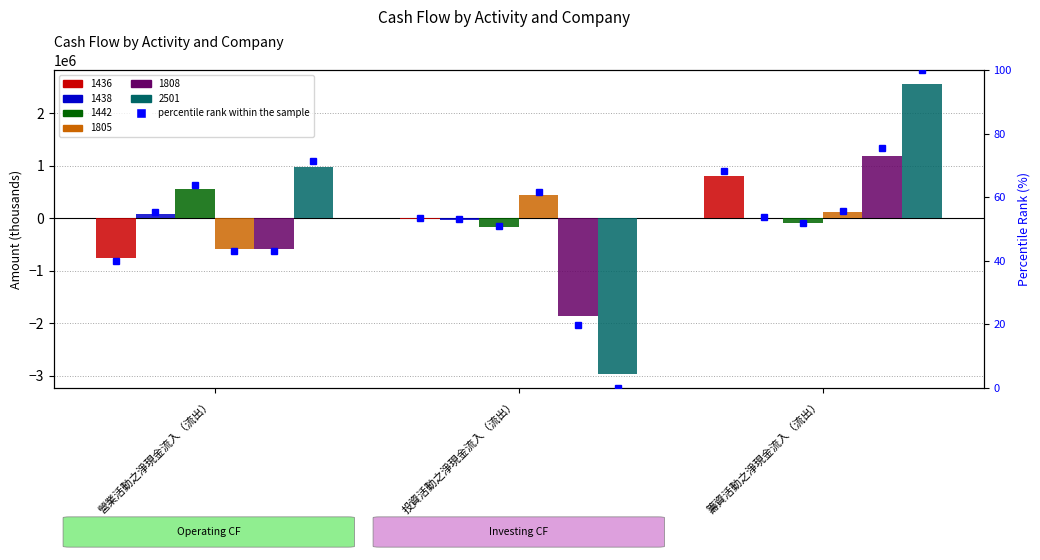

What is the total value across all series at 投資活動之淨現金流入（流出）?

-4605578